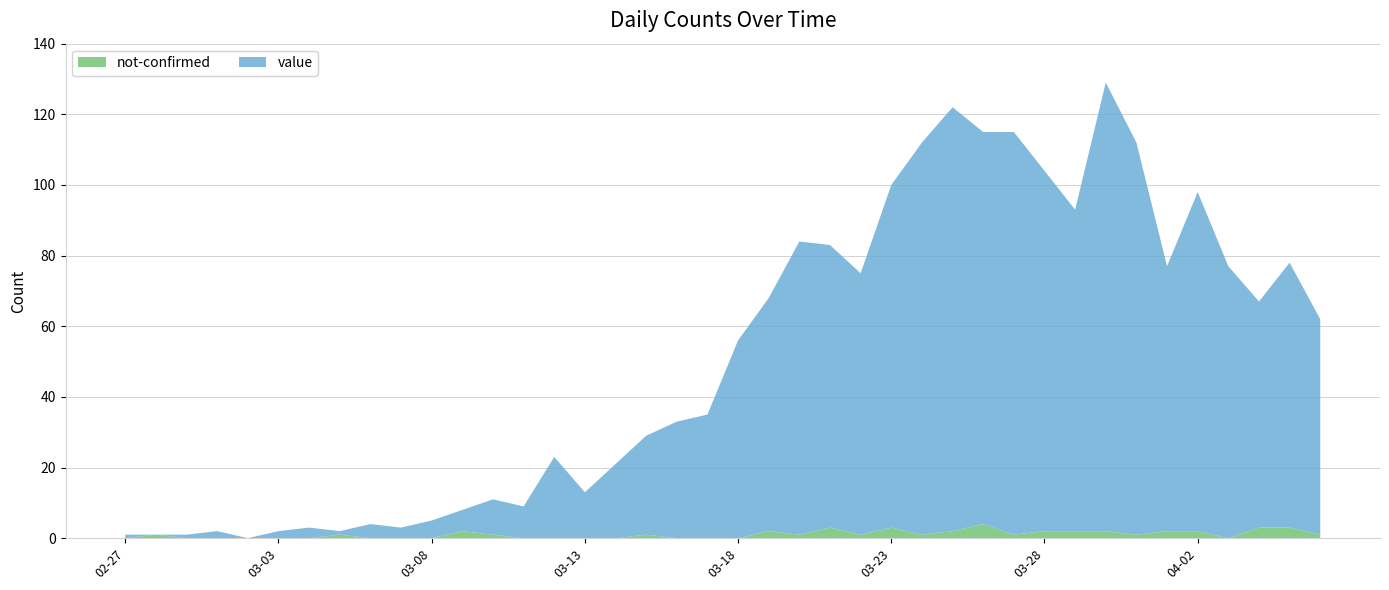

Reading left to right, extract all data points from this chart.

value: 1	0	1	2	0	2	3	1	4	3	5	6	10	9	23	13	21	28	33	35	56	66	83	80	74	97	111	120	111	114	102	91	127	111	75	96	77	64	75	61
not-confirmed: 0	1	0	0	0	0	0	1	0	0	0	2	1	0	0	0	0	1	0	0	0	2	1	3	1	3	1	2	4	1	2	2	2	1	2	2	0	3	3	1